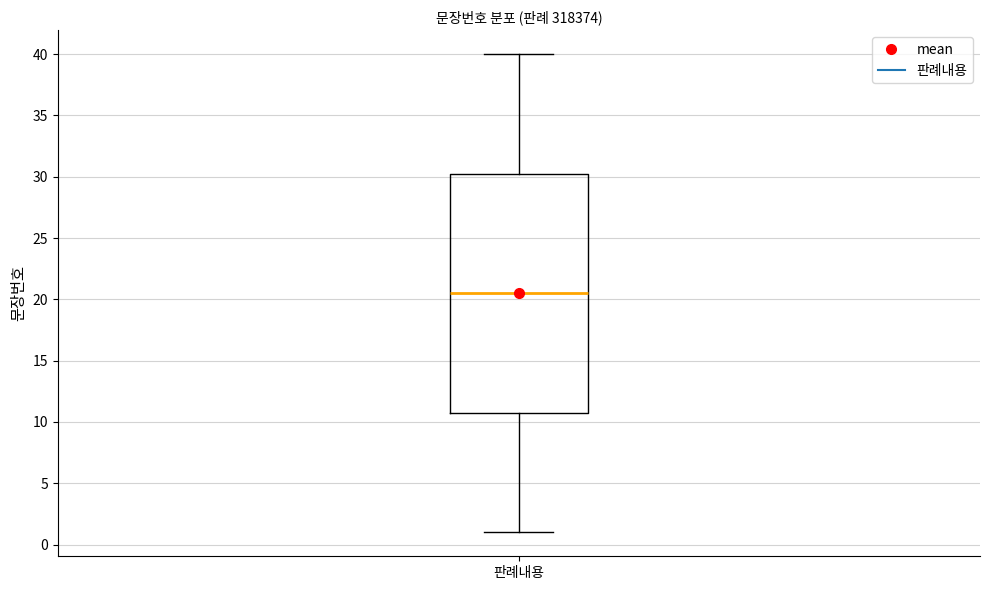

Read this box plot against the y-axis: the position of the median line, the range covered by the box, and the ends of both whiskers. The values are not printed on the chart, so give them approximately, as read against the axis.

median 20.5, box 11.0 to 30.5, whiskers 1.0 to 40.0